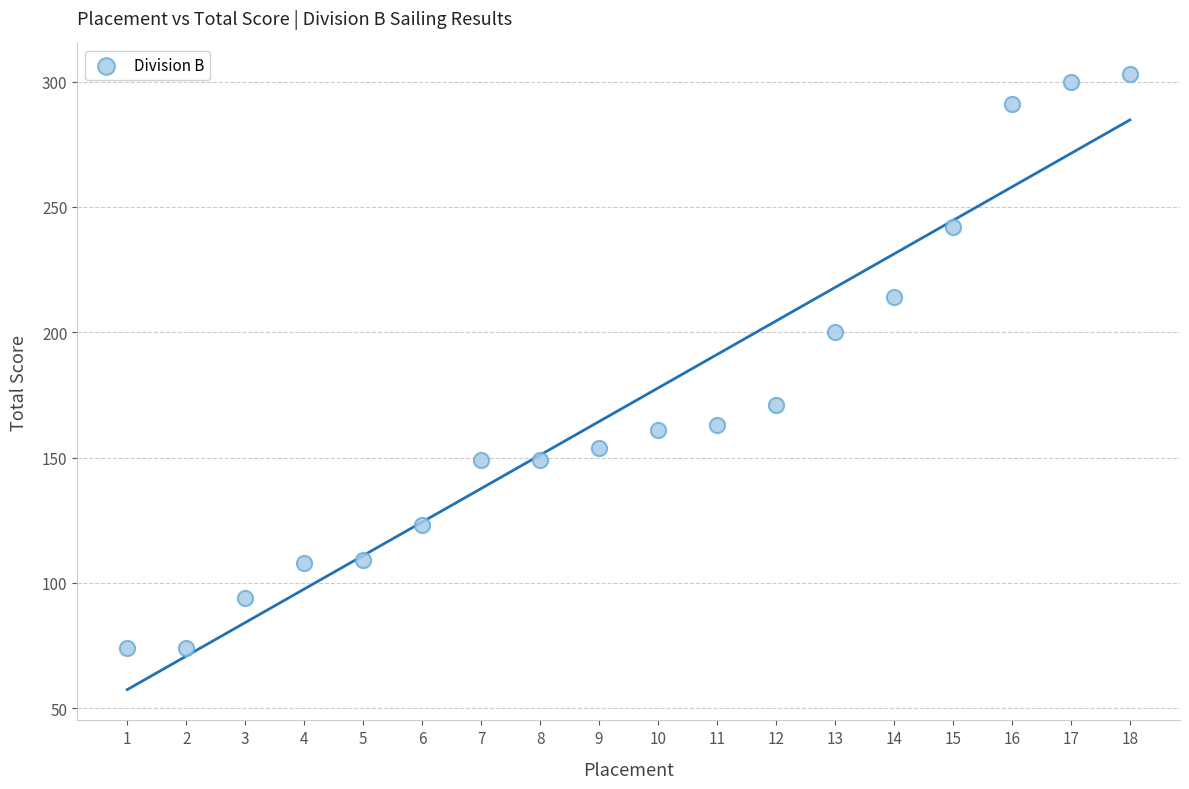

What Y value in the scatter plot is closest to 188?

200